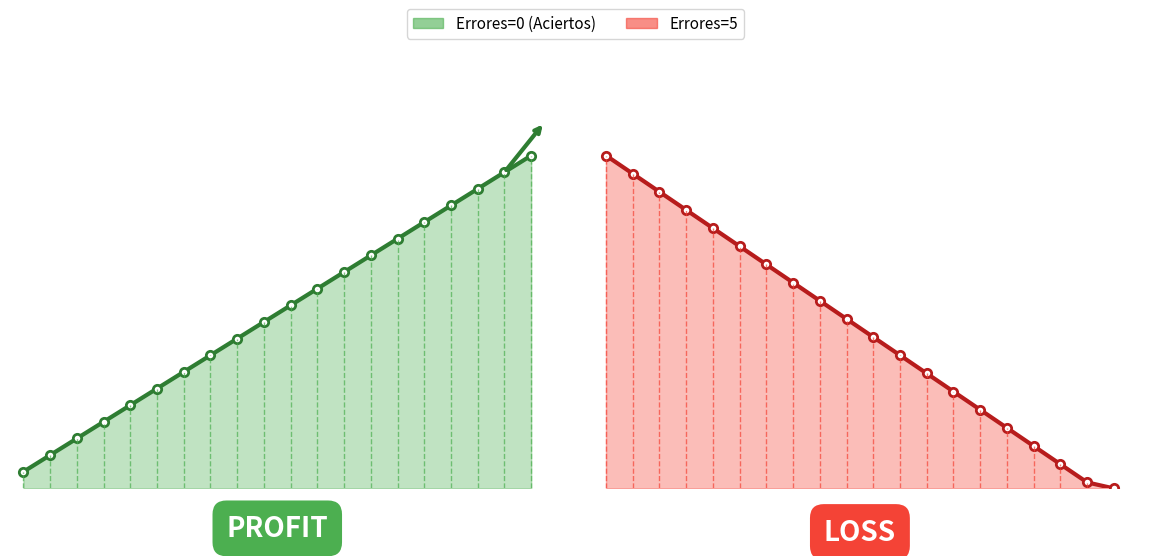

True or false: Errores=5 has a value of 0.8 at 15.

False